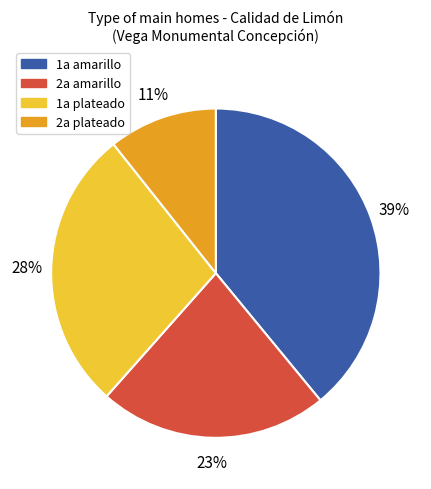

Is there a majority slice in this chart?

No